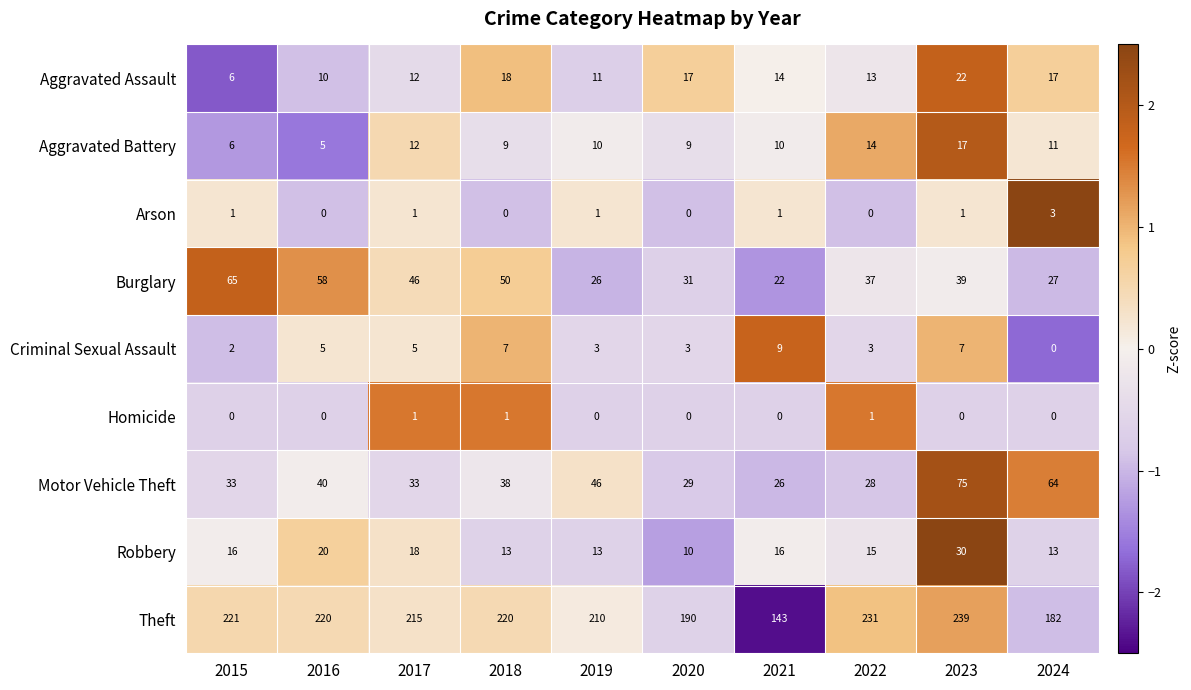

Which category has the highest value in the Criminal Sexual Assault series?

2021